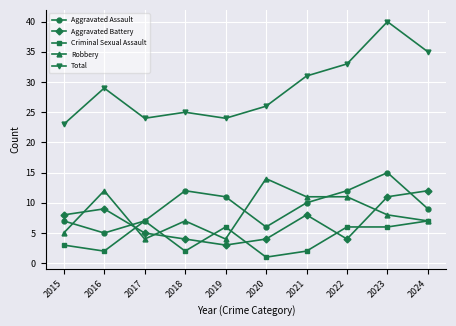

What is the maximum value for Aggravated Assault?

15